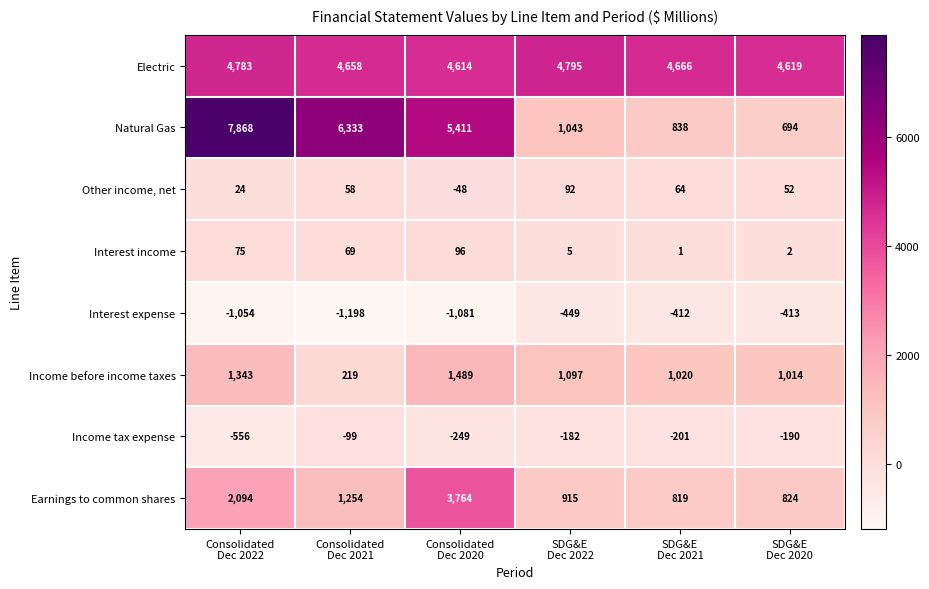

What is the difference between the second highest and second lowest values in the Income tax expense series?

67